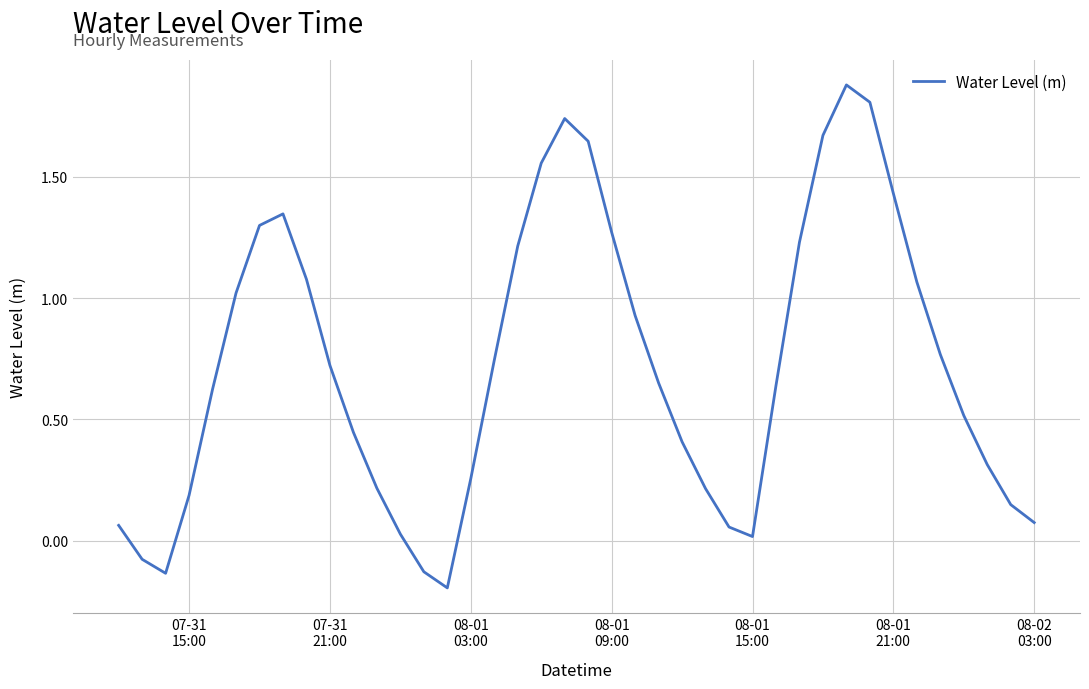

What is the smallest value displayed?

-0.2